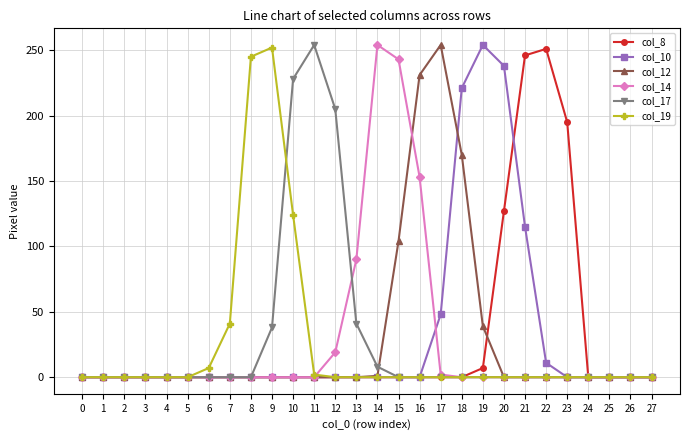

How many categories are shown in the chart?

28